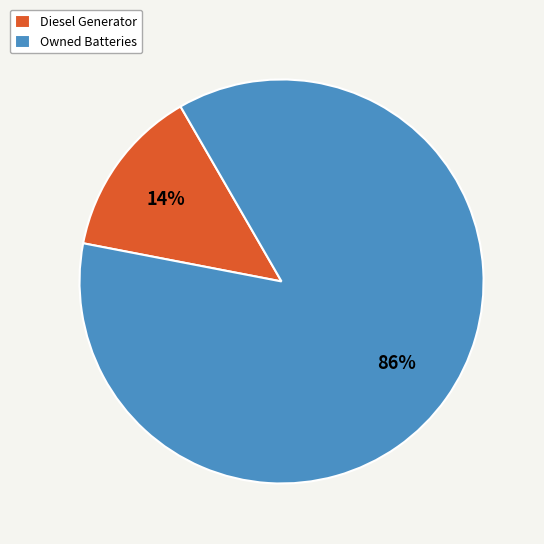

The Diesel Generator slice represents 22% of the pie. True or false?

False